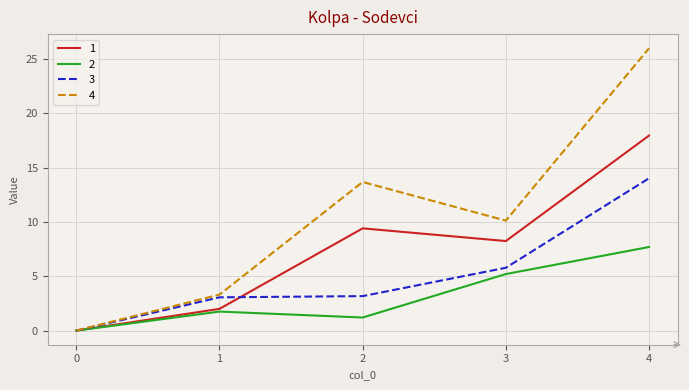

What is the spread (max minus min) of values at 2?

12.5